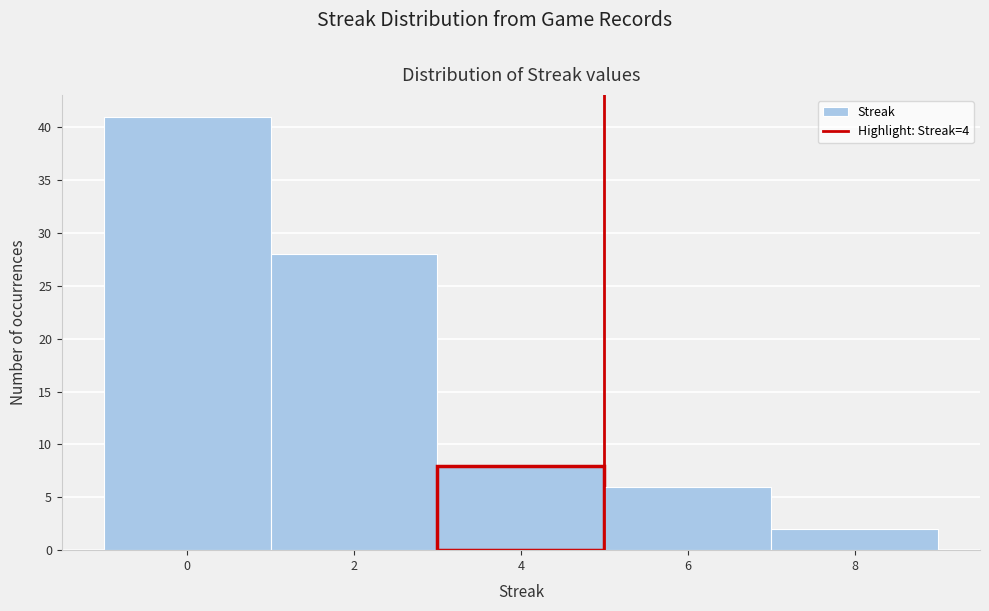

Reading left to right, list every bar in this chart as the range it spans on the x-axis followed by its height. The values are not printed on the chart, so give them approximately, as read against the axis.

-1 to 1: 41
1 to 3: 28
3 to 5: 8
5 to 7: 6
7 to 9: 2